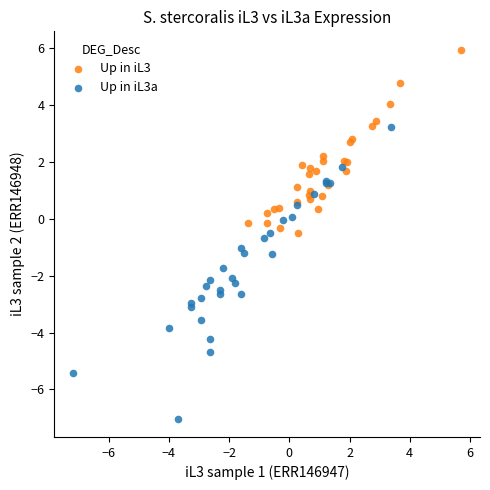

Which series contains the highest Y value?

Up in iL3